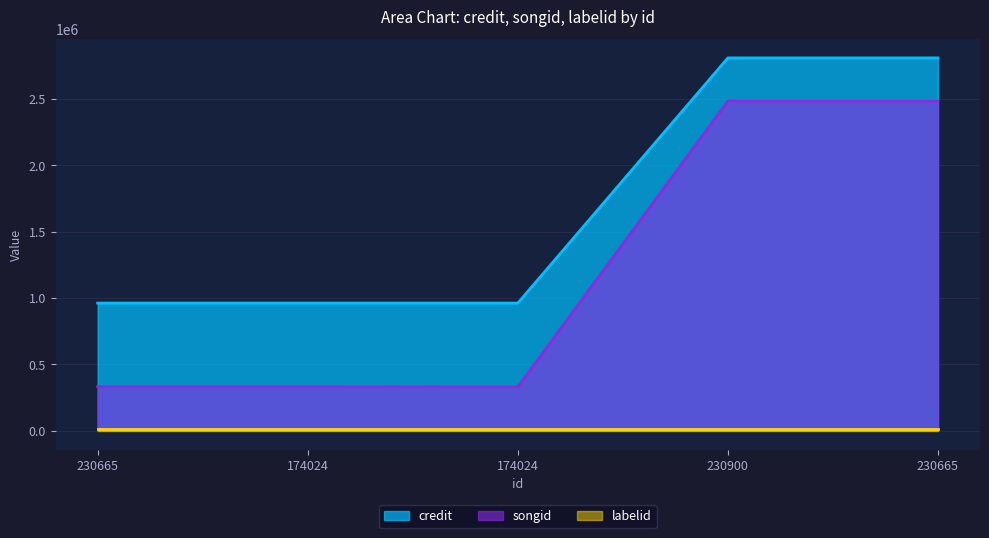

Between 230665 and 174024, which is larger?

230665